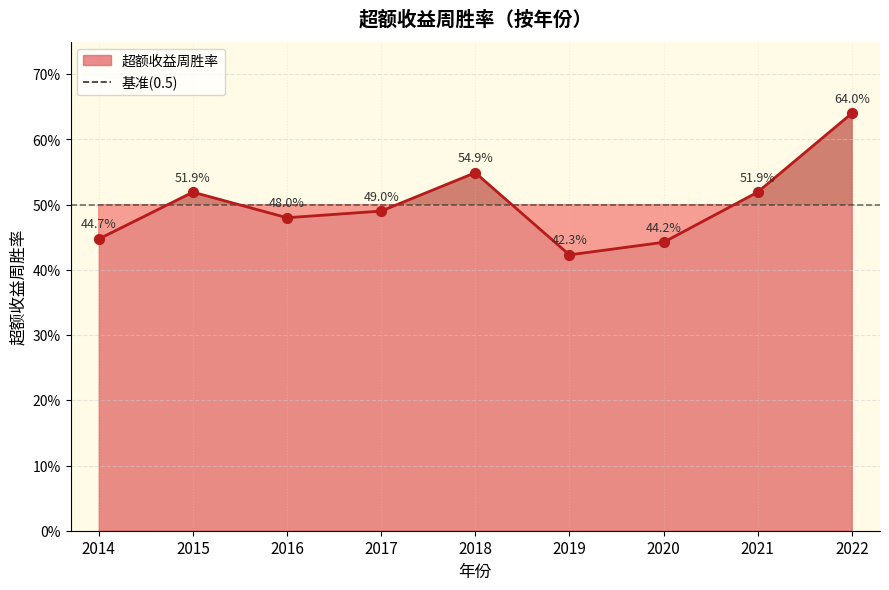

Between 2022 and 2014, which is larger?

2022